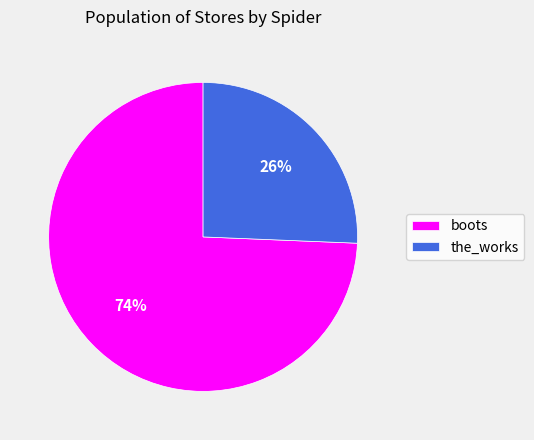

Does any single category account for the majority?

Yes